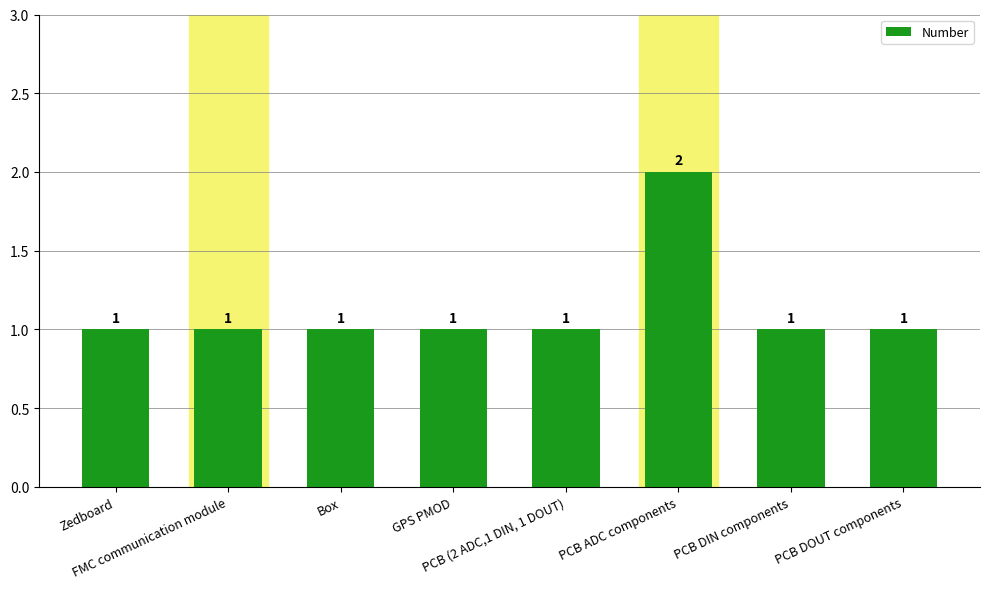

The value at Box is 0. True or false?

False